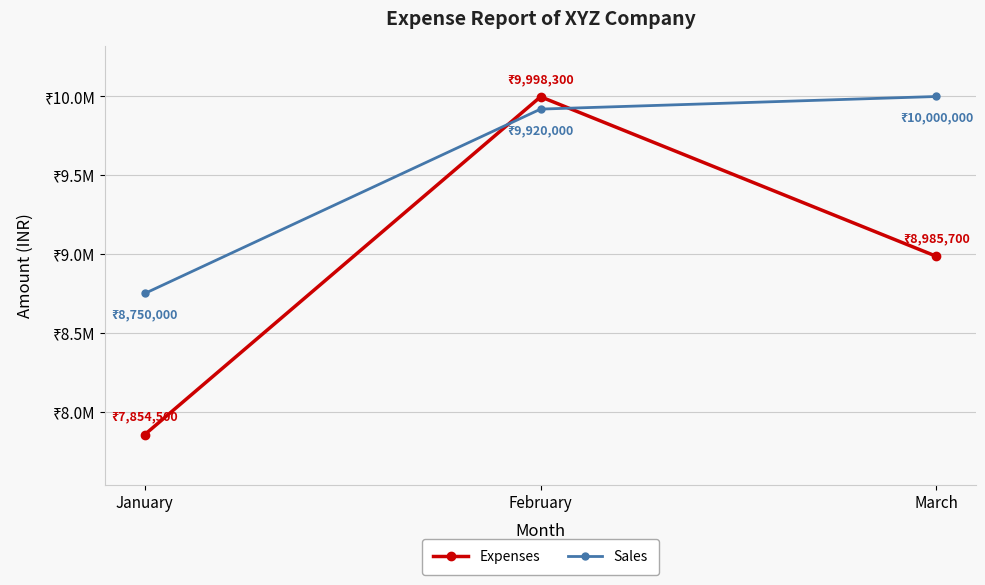

Reading left to right, extract all data points from this chart.

Expenses: 7854500	9998300	8985700
Sales: 8750000	9920000	10000000